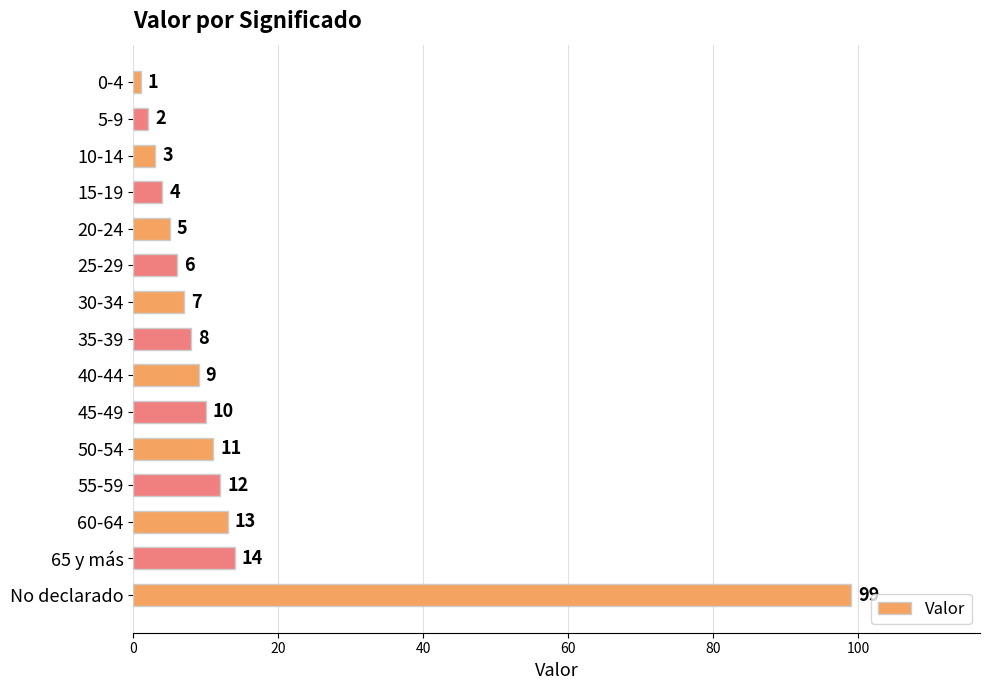

Rank the categories by value from lowest to highest.

0-4, 5-9, 10-14, 15-19, 20-24, 25-29, 30-34, 35-39, 40-44, 45-49, 50-54, 55-59, 60-64, 65 y más, No declarado